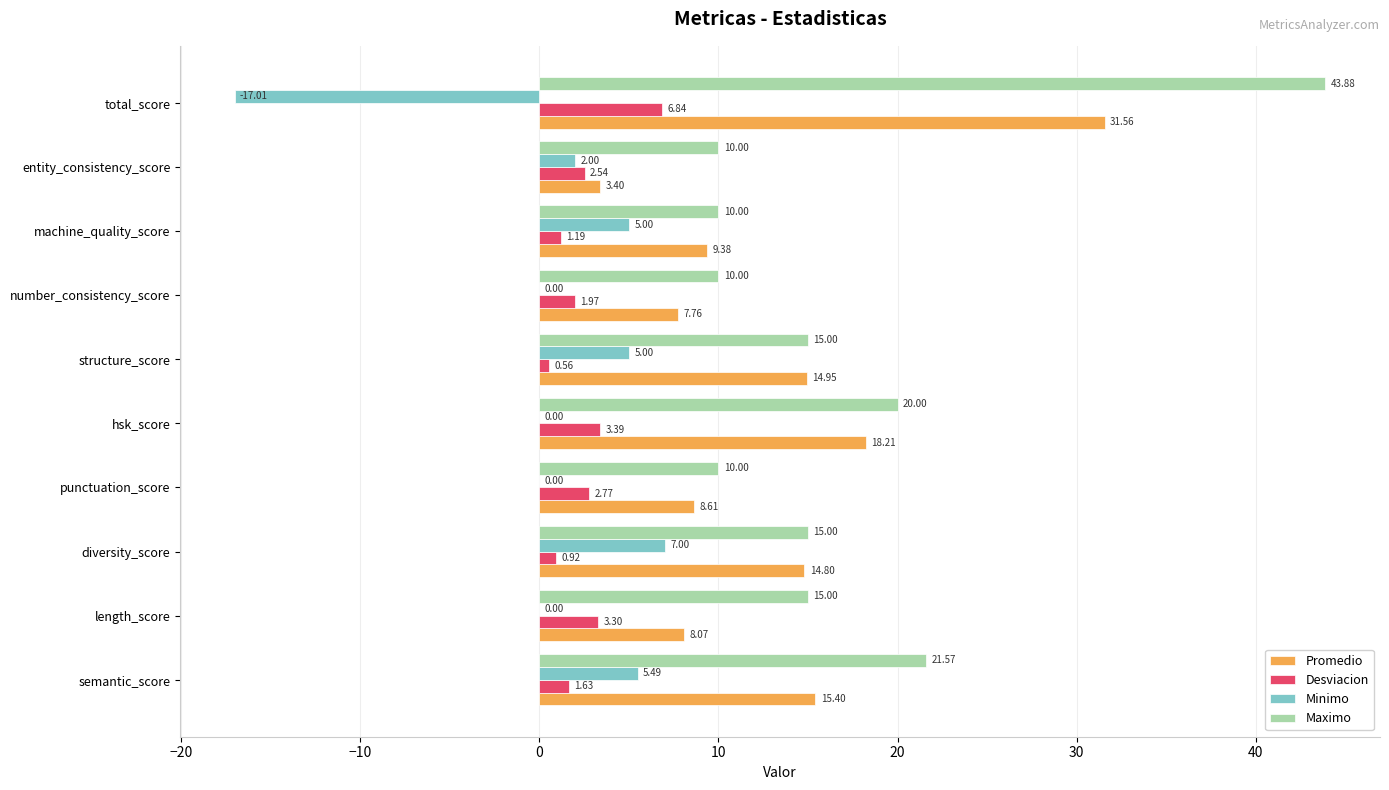

What is the average value of the Minimo series?

0.7